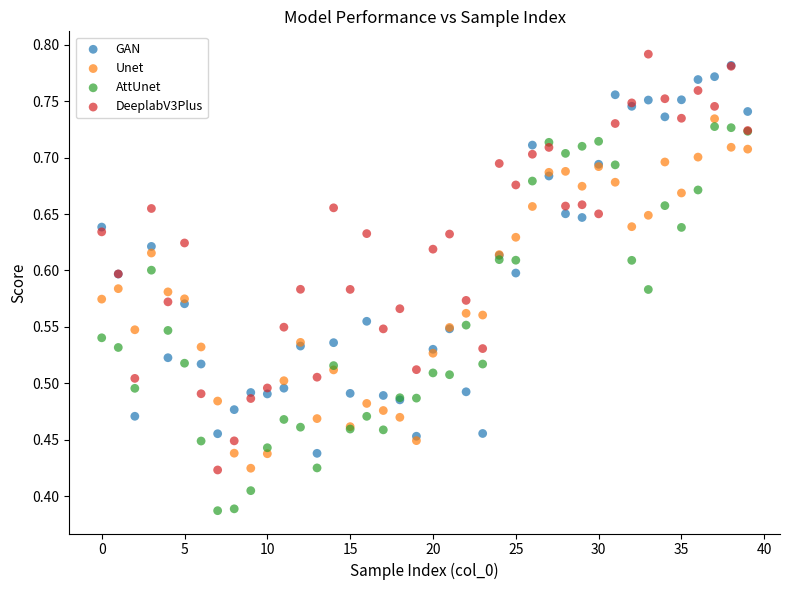

Which series has the widest spread of Y values?

DeeplabV3Plus